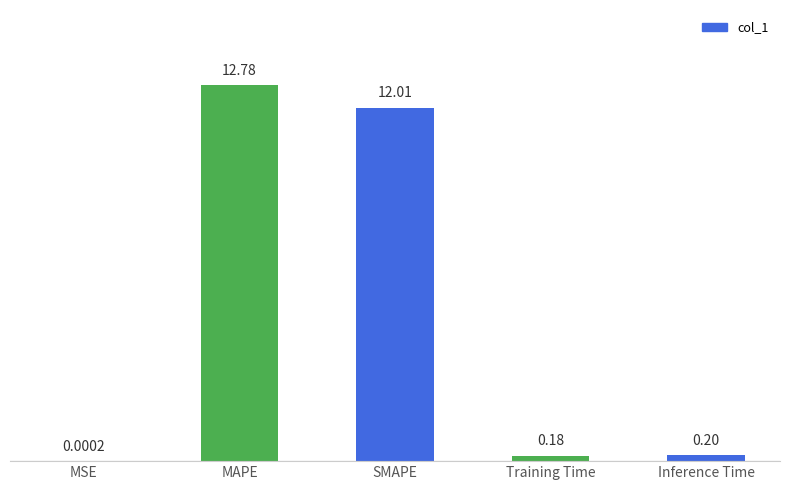

What is the approximate value at Training Time?

0.2